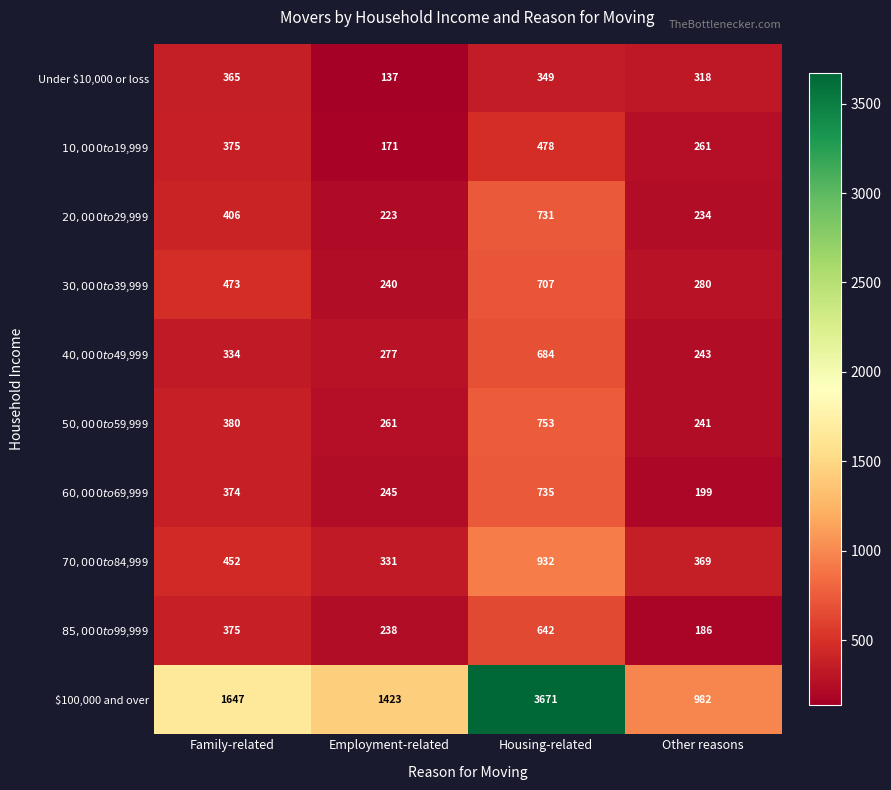

What is the average value of the $100,000 and over series?

1931